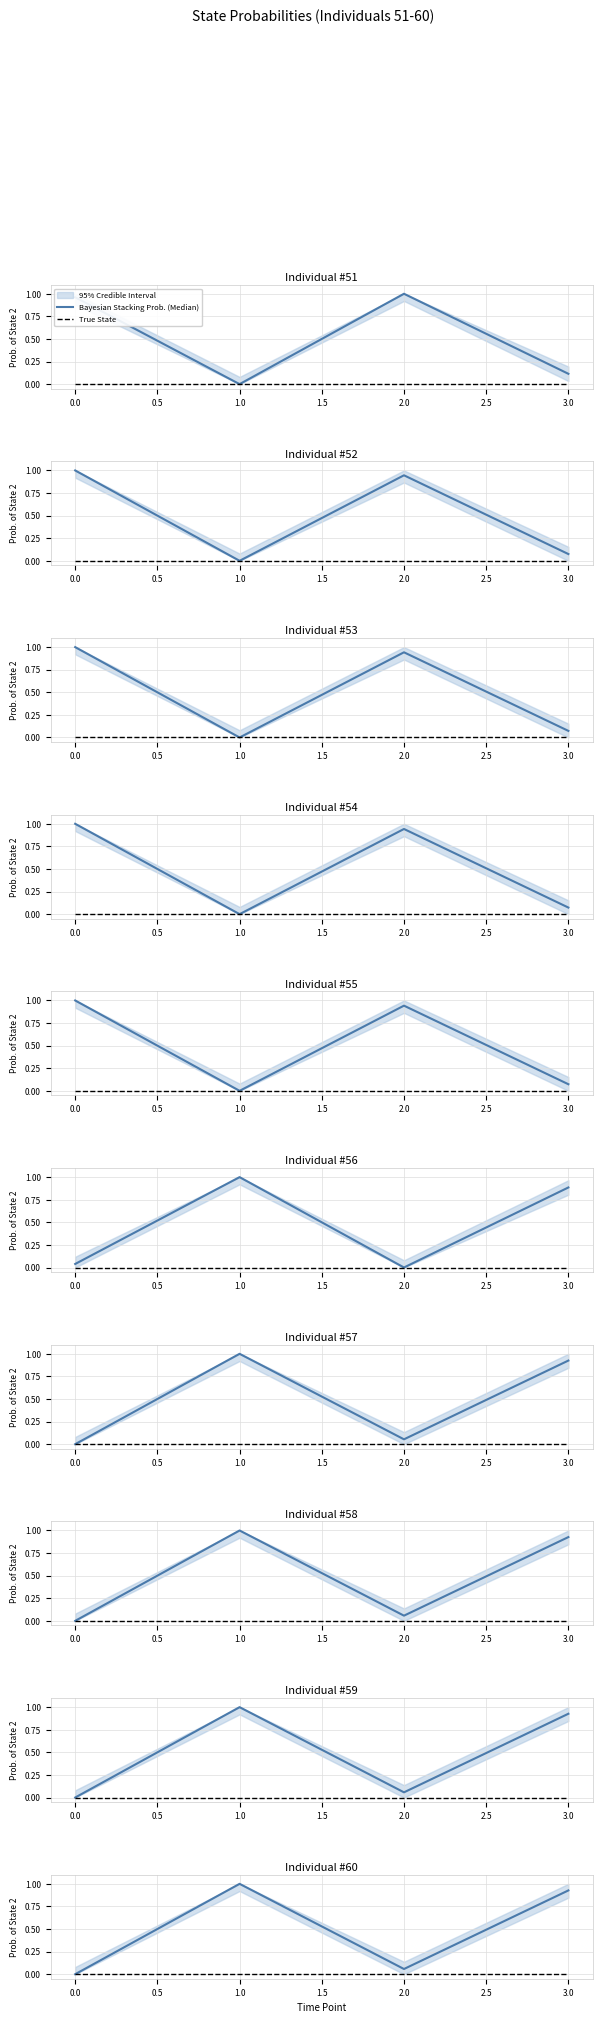

What is the greatest value displayed?

1.0